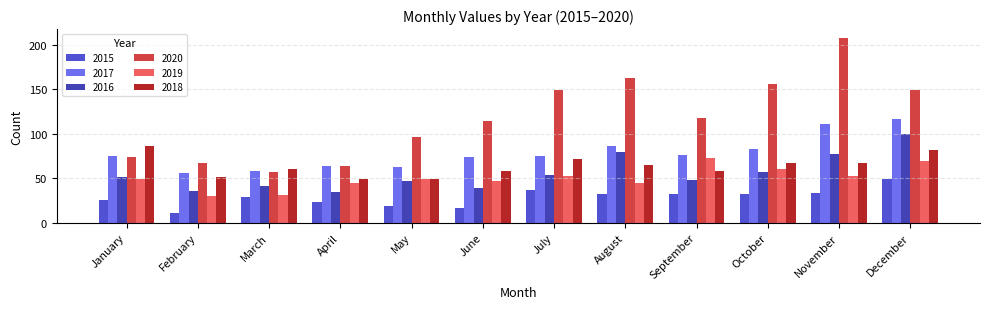

What is the total value across all series at May?

323